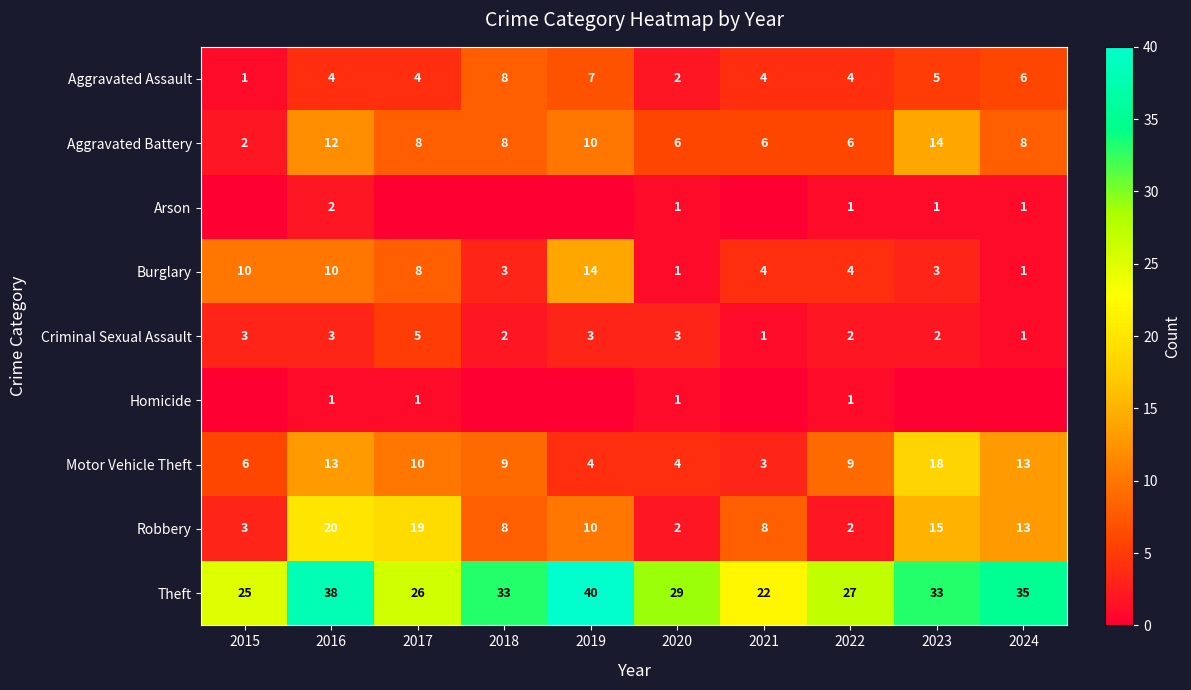

Where does the Theft series first go above 33?

2016